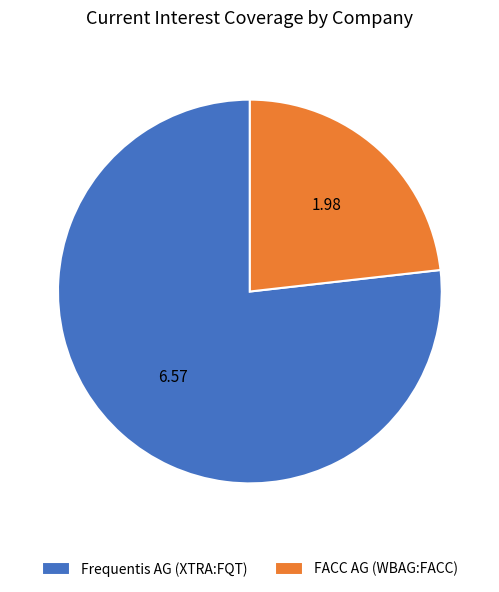

Count the number of slices in the pie.

2